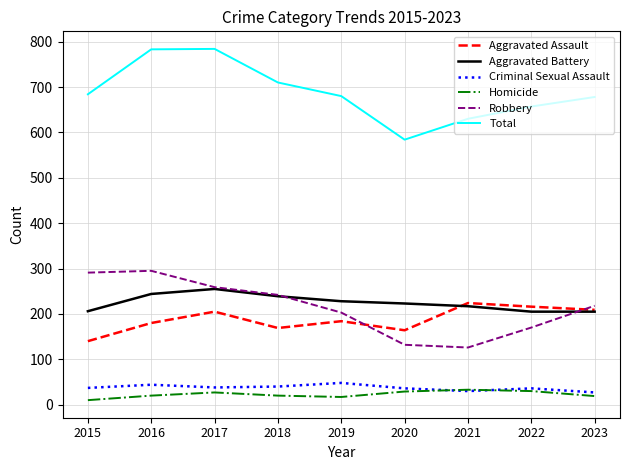

What is the approximate value of Homicide at 2017, to the nearest 10?

30